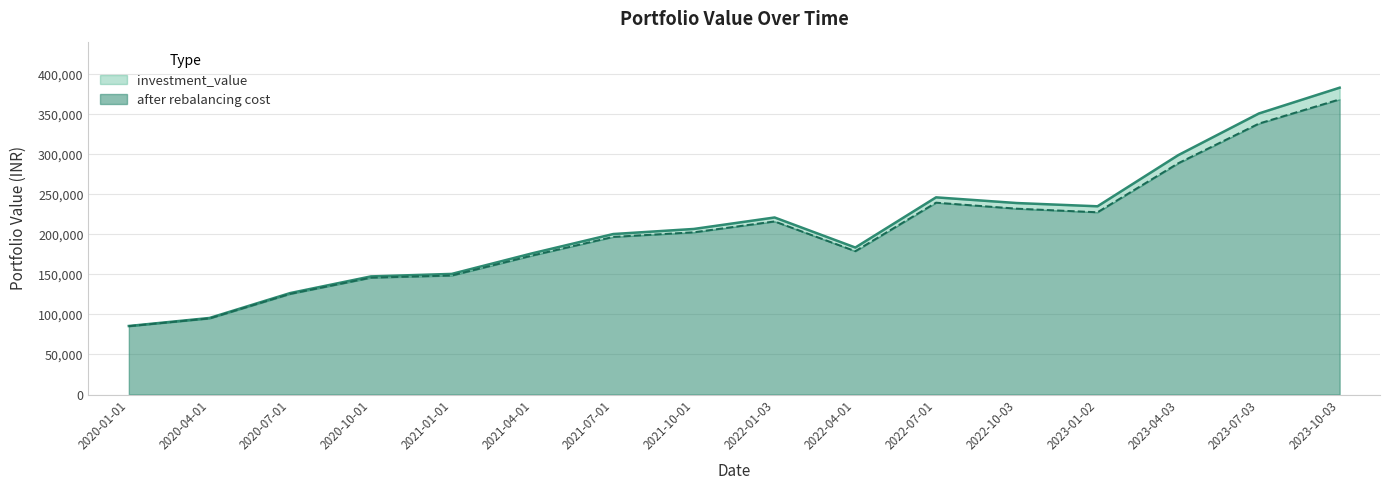

True or false: after rebalancing cost has a value of 95038.4 at 2020-04-01.

True